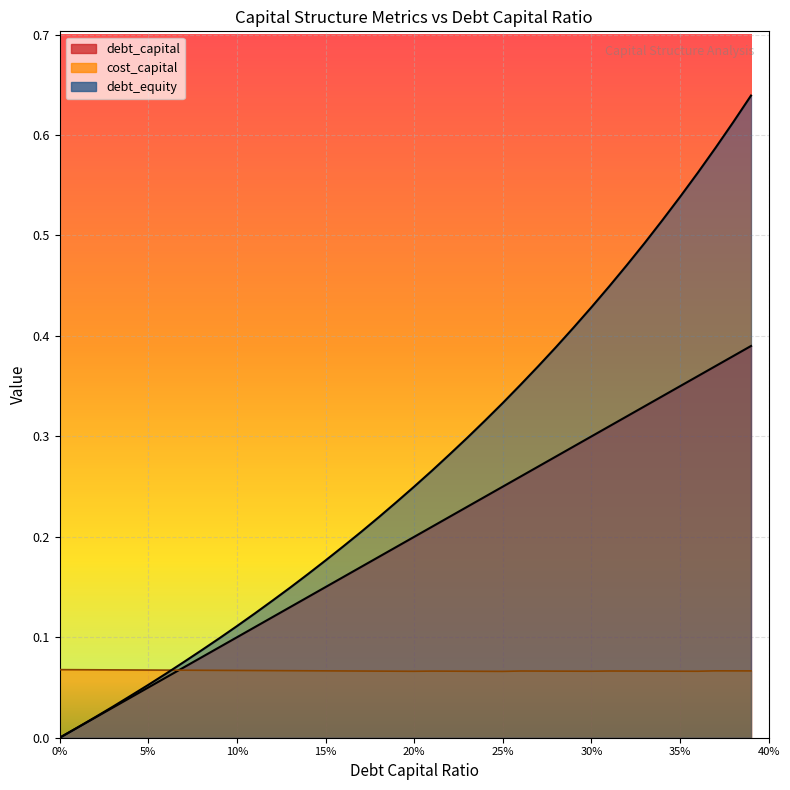

Is it true that debt_equity equals 0.1 at 0.11?

True